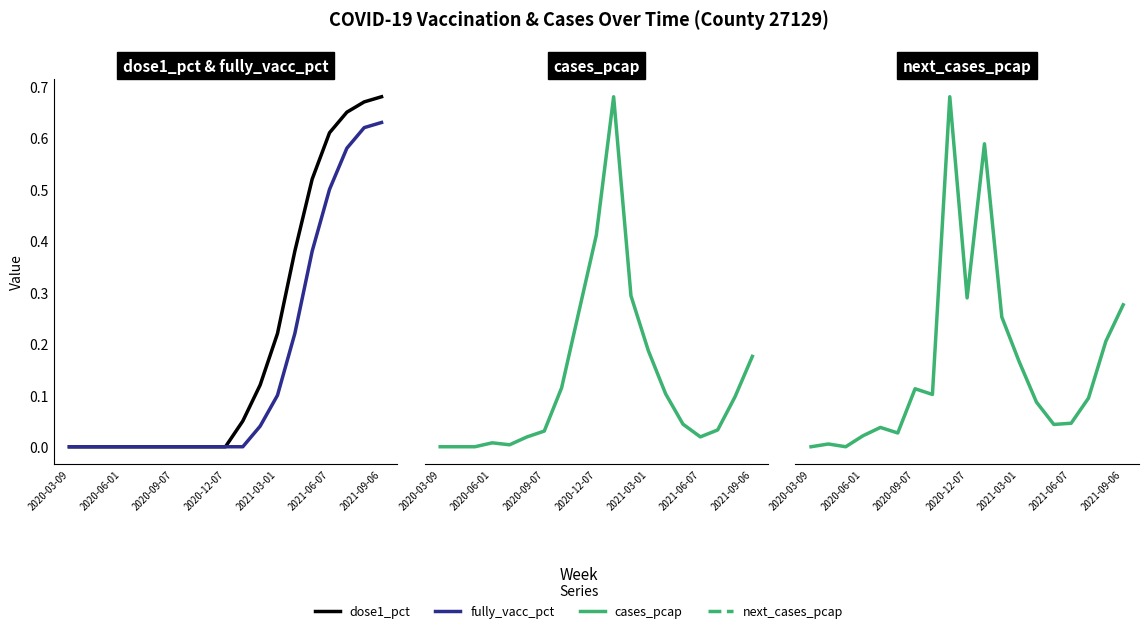

What is the sum of all fully_vacc_pct values?

3.1